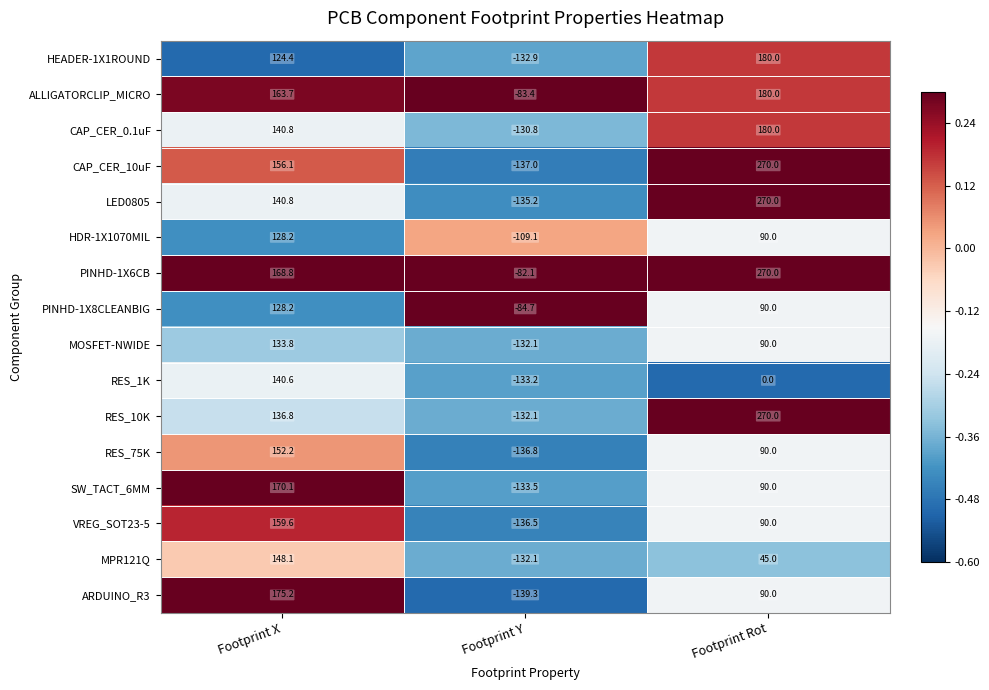

Which series changed the most between Footprint Y and Footprint Rot?

CAP_CER_10uF